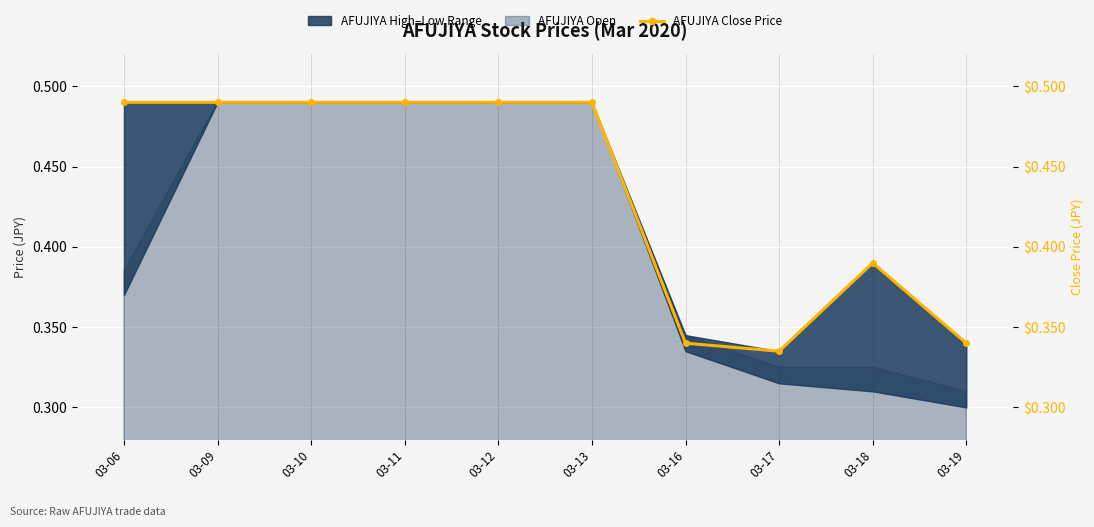

Count the number of categories in the chart.

10